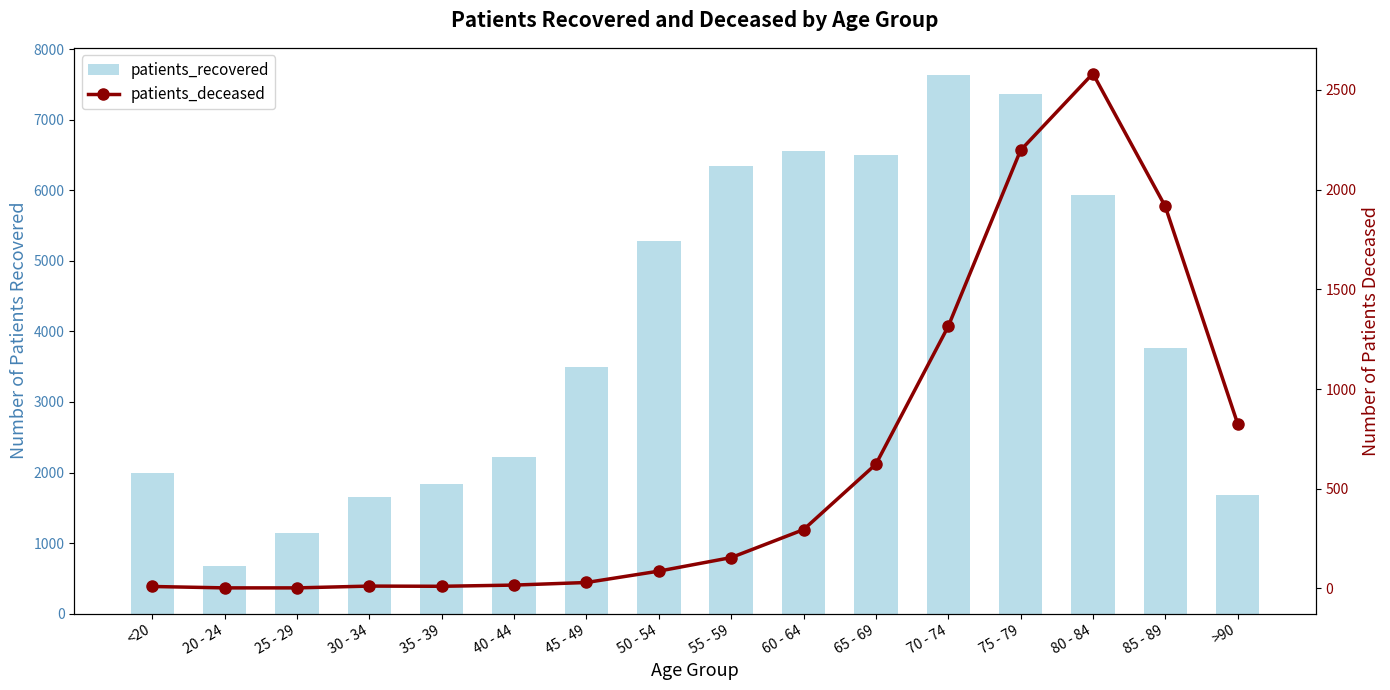

At which label does patients_recovered reach its peak?

70 - 74